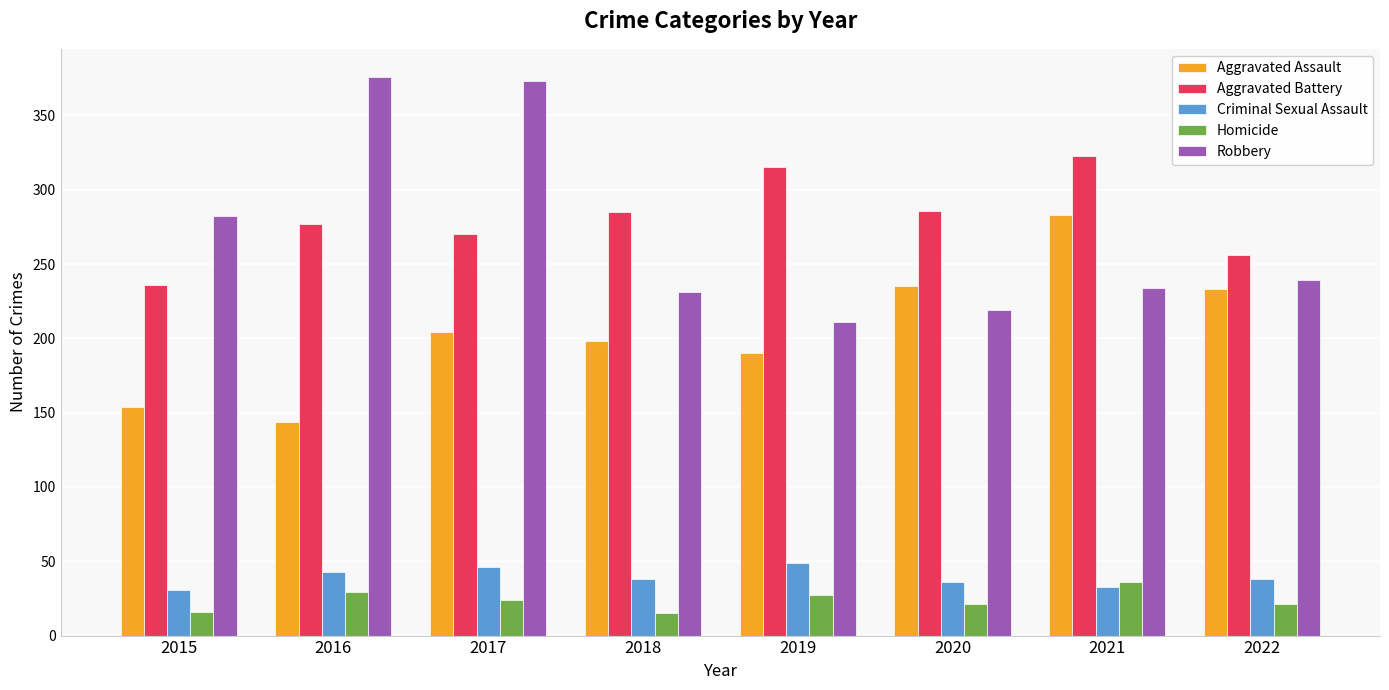

What is the difference between the Robbery values at 2016 and 2017?

3